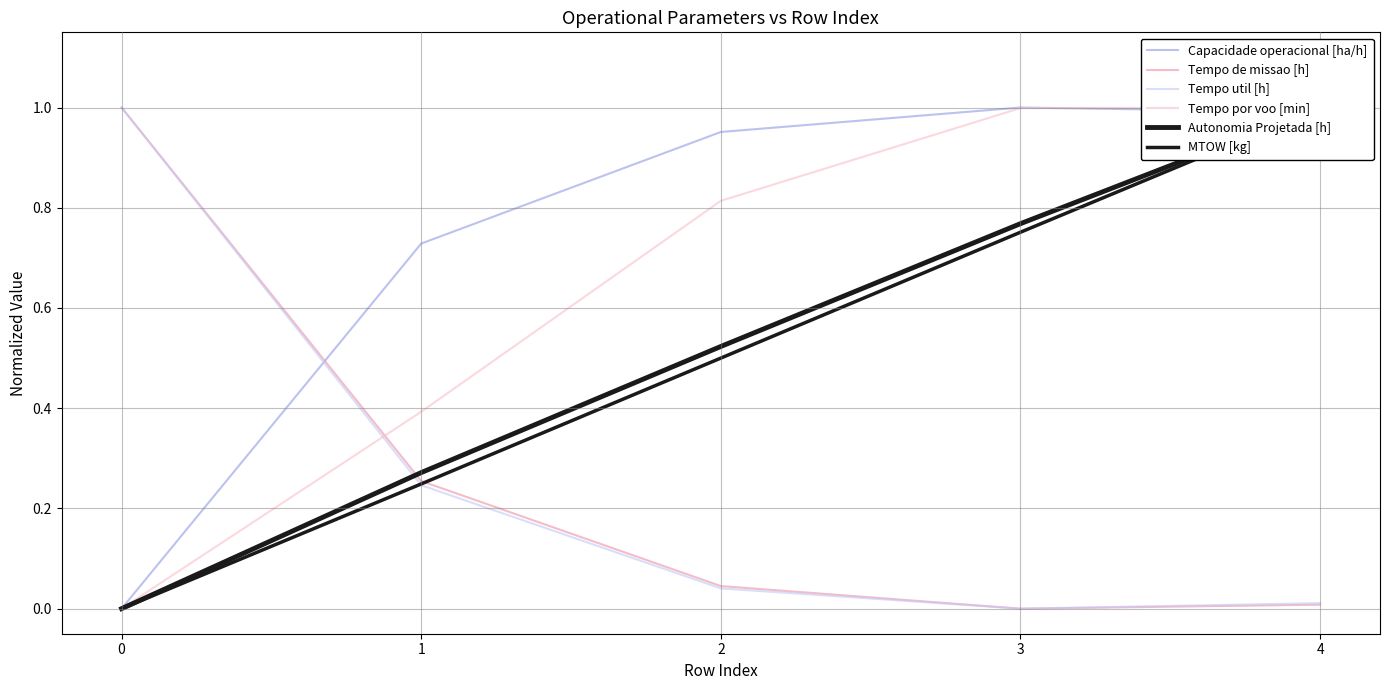

Read the Capacidade operacional [ha/h] value at 2.

1.0